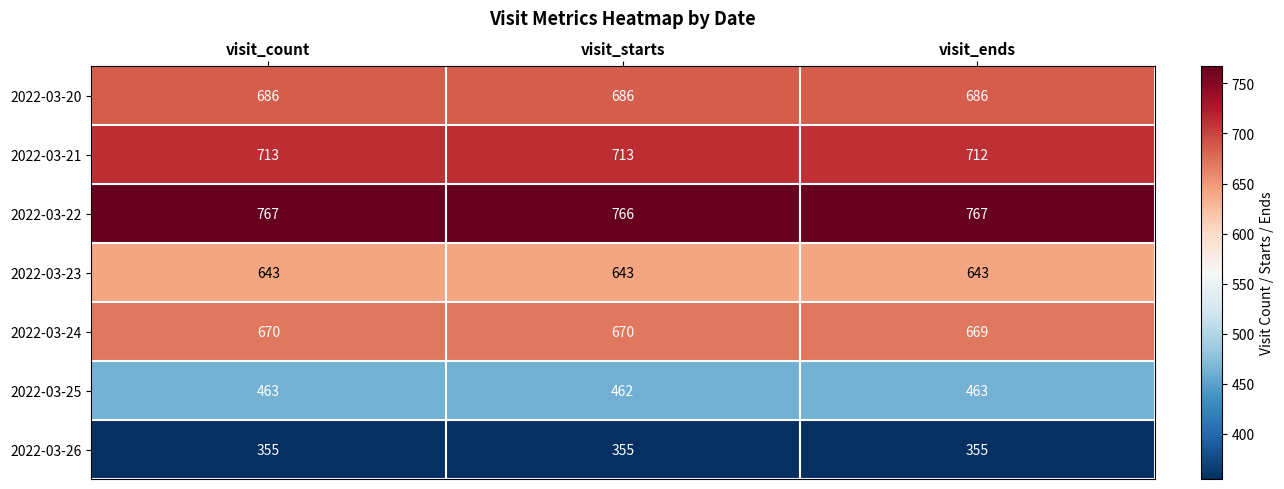

What is the sum of the 2022-03-25 values at visit_count and visit_starts?

925